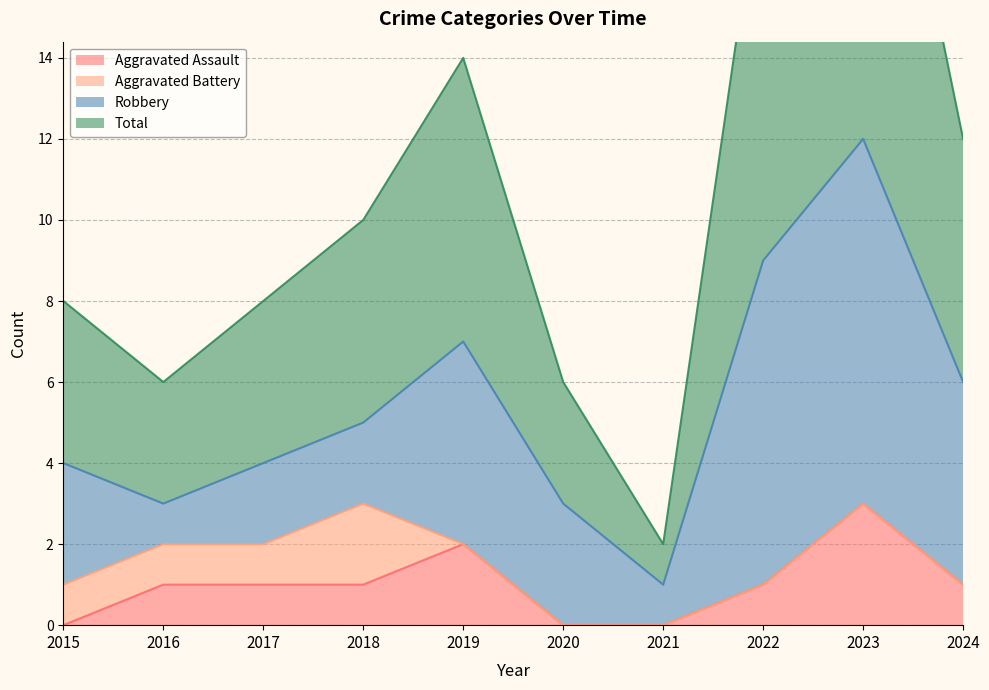

What value does the Total series have at 2016?

6